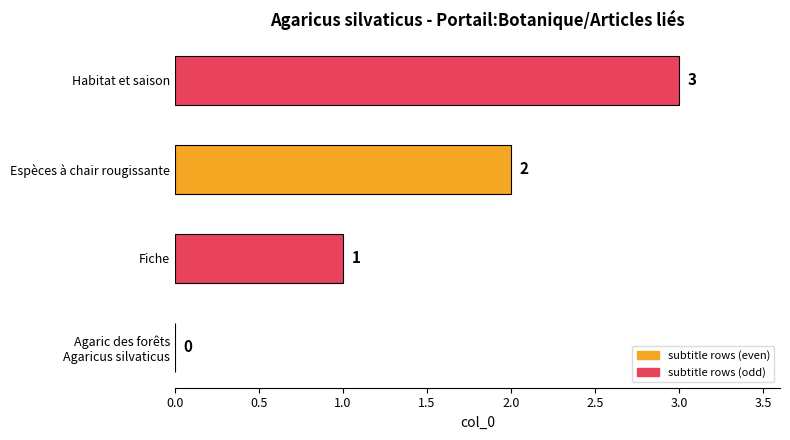

Between Fiche and Espèces à chair rougissante, which is larger?

Espèces à chair rougissante